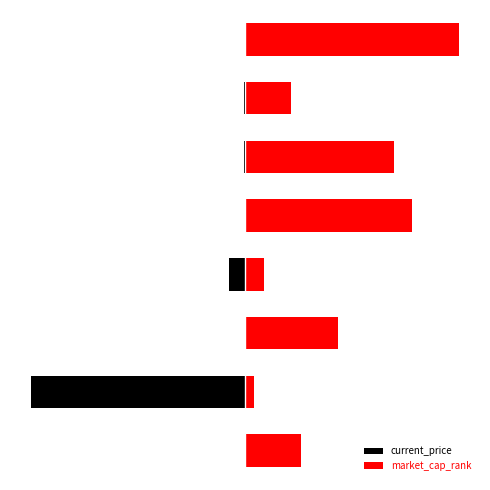

Is it true that market_cap_rank equals 21.7 at 6?

True